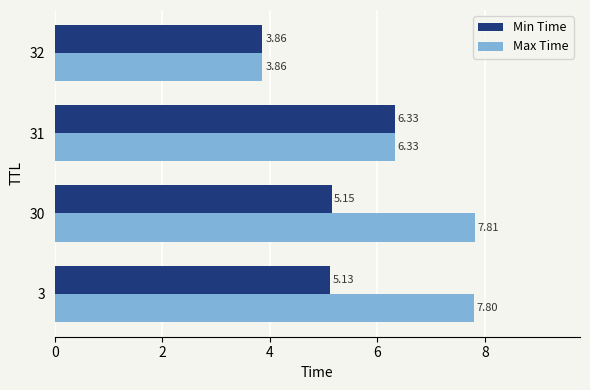

At how many categories does at least one series exceed 4?

3